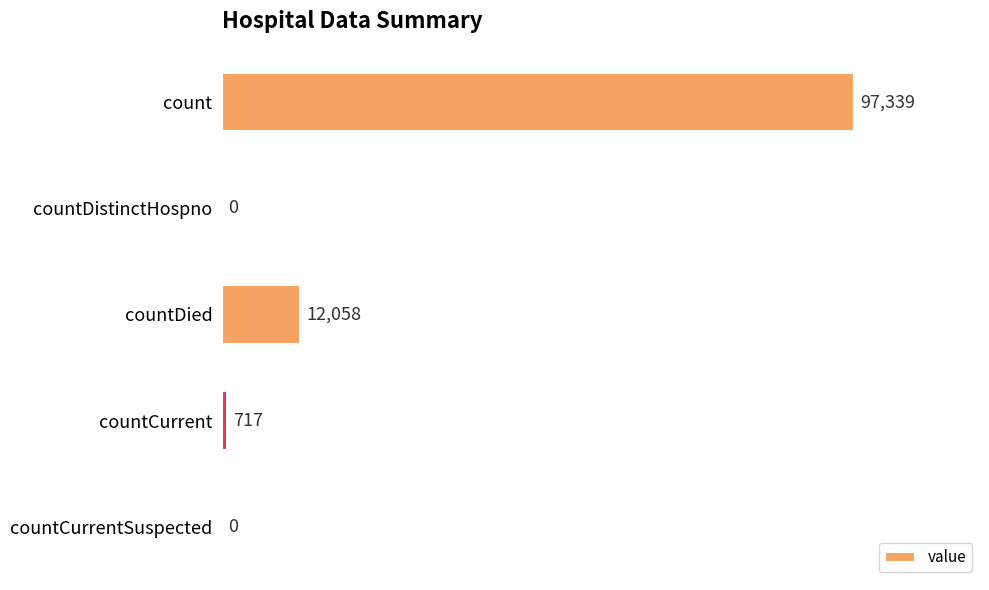

Are the bars horizontal?

Yes